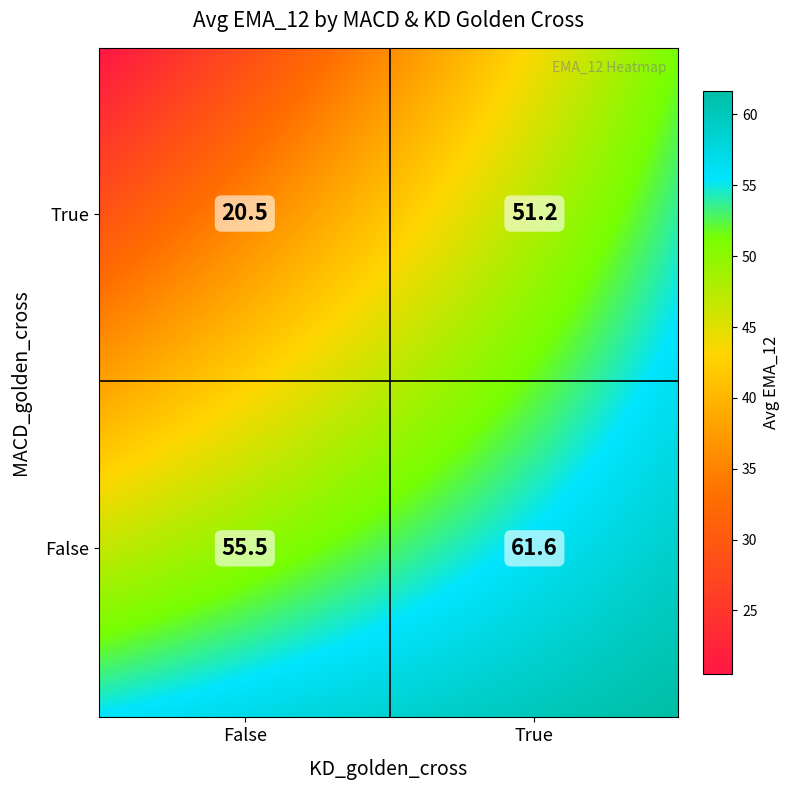

True or false: the data shows 17.8 at True_True.

False